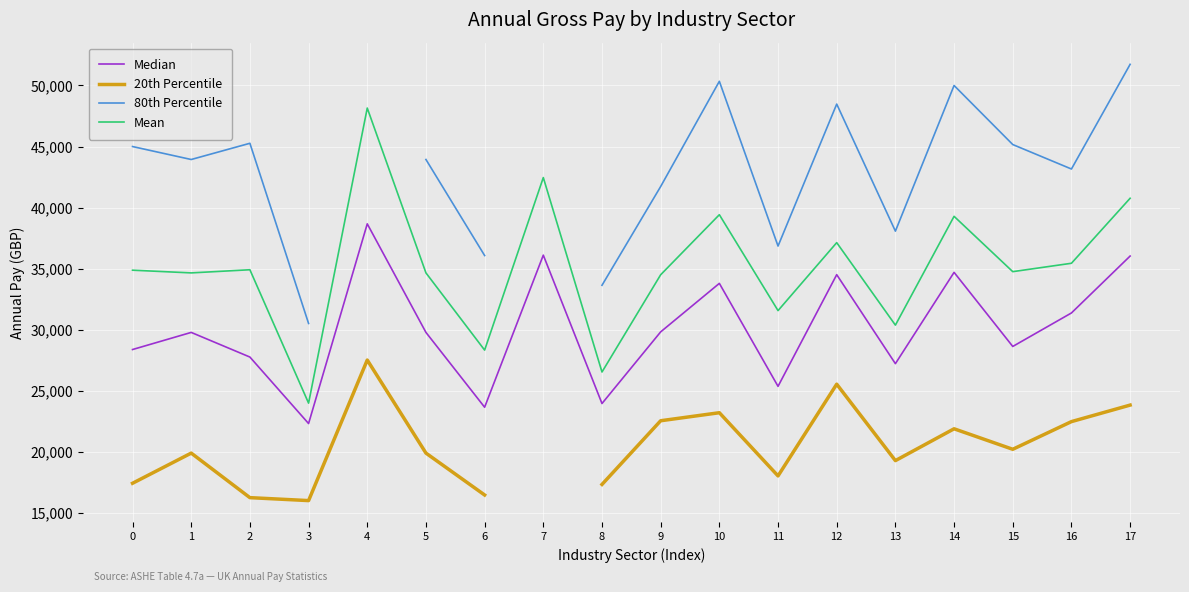

Which series has the widest spread of values?

Mean